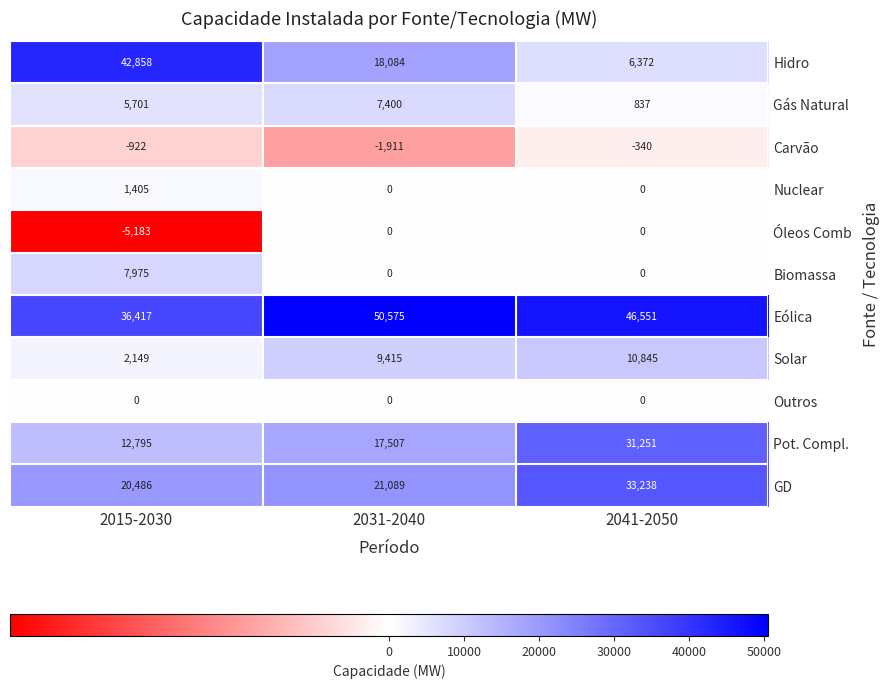

What is the spread (max minus min) of values at 2041-2050?

46891